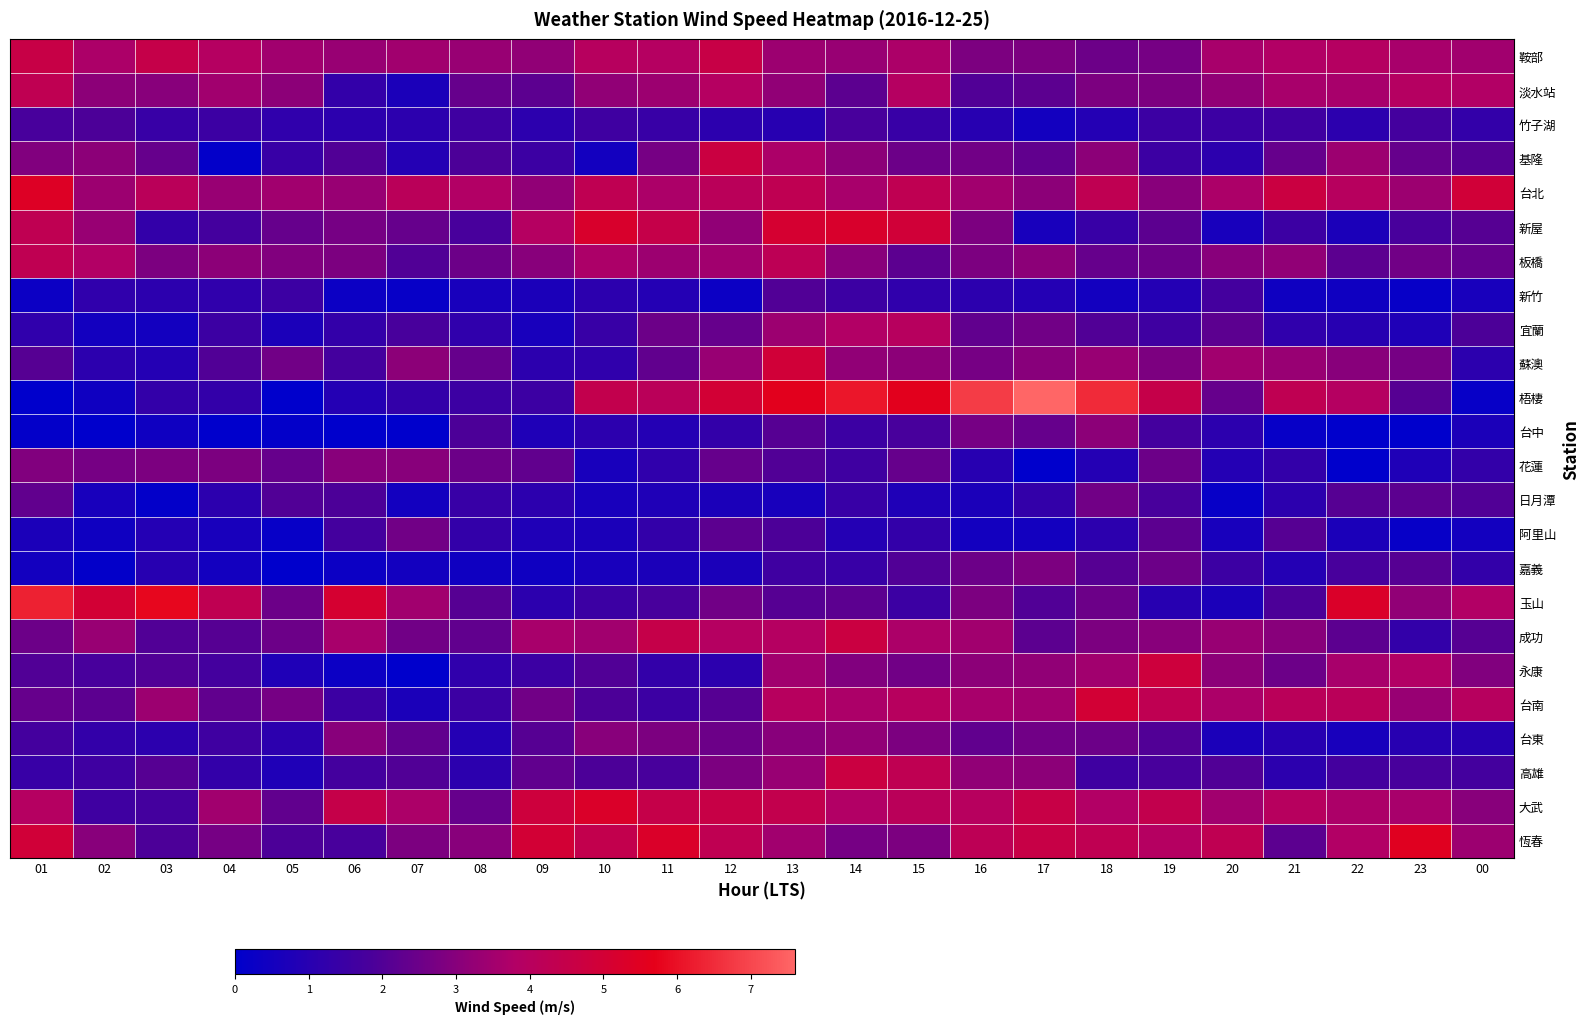

How many series are shown in this chart?

24